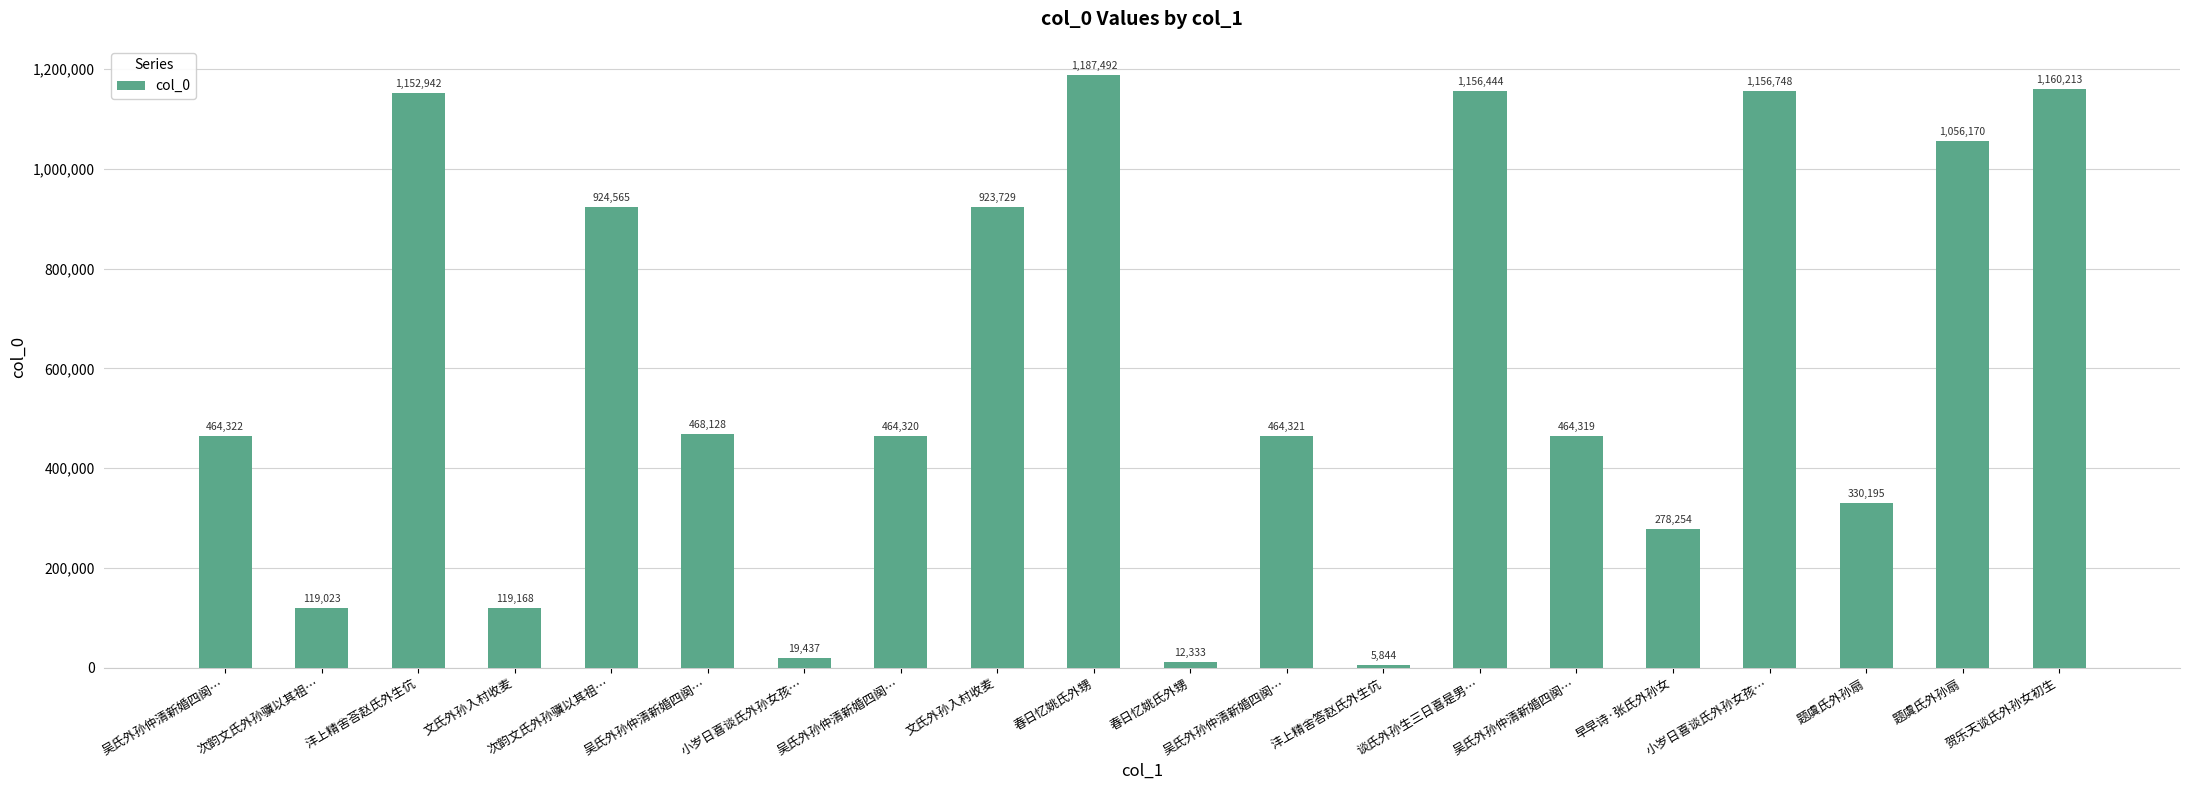

The value at 春日忆姚氏外甥 is 1830179. True or false?

False